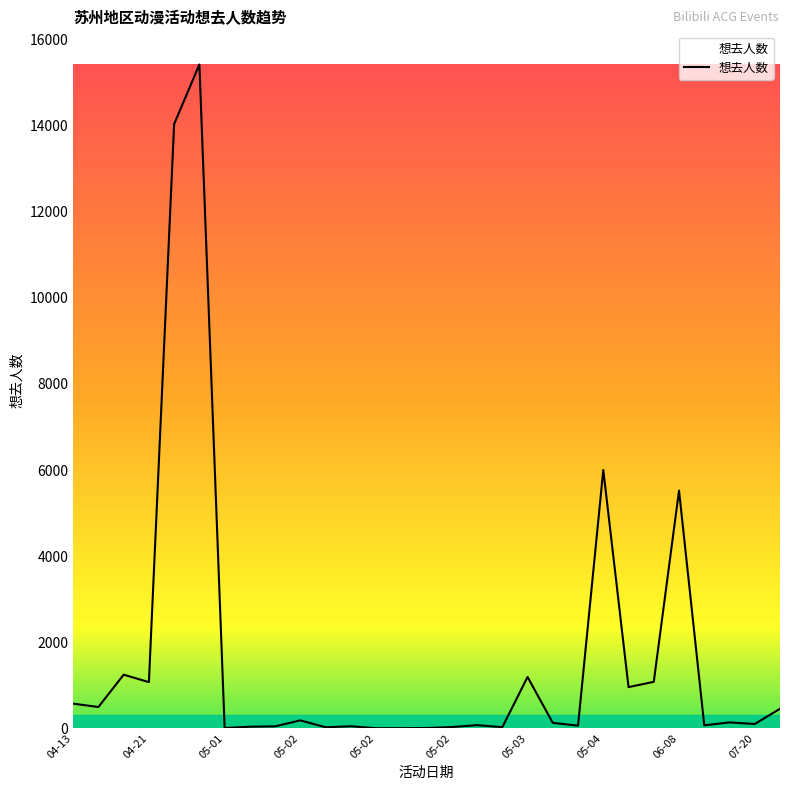

How many lines are shown in the chart?

1